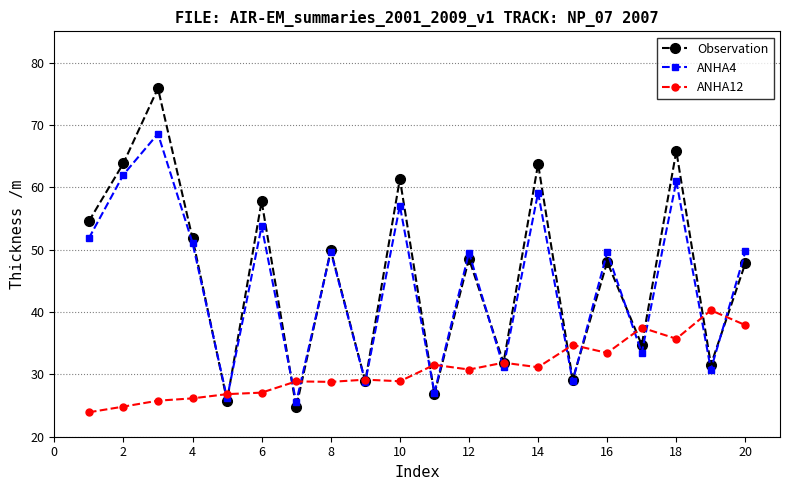

How many interior local peaks does the ANHA4 series have?

8